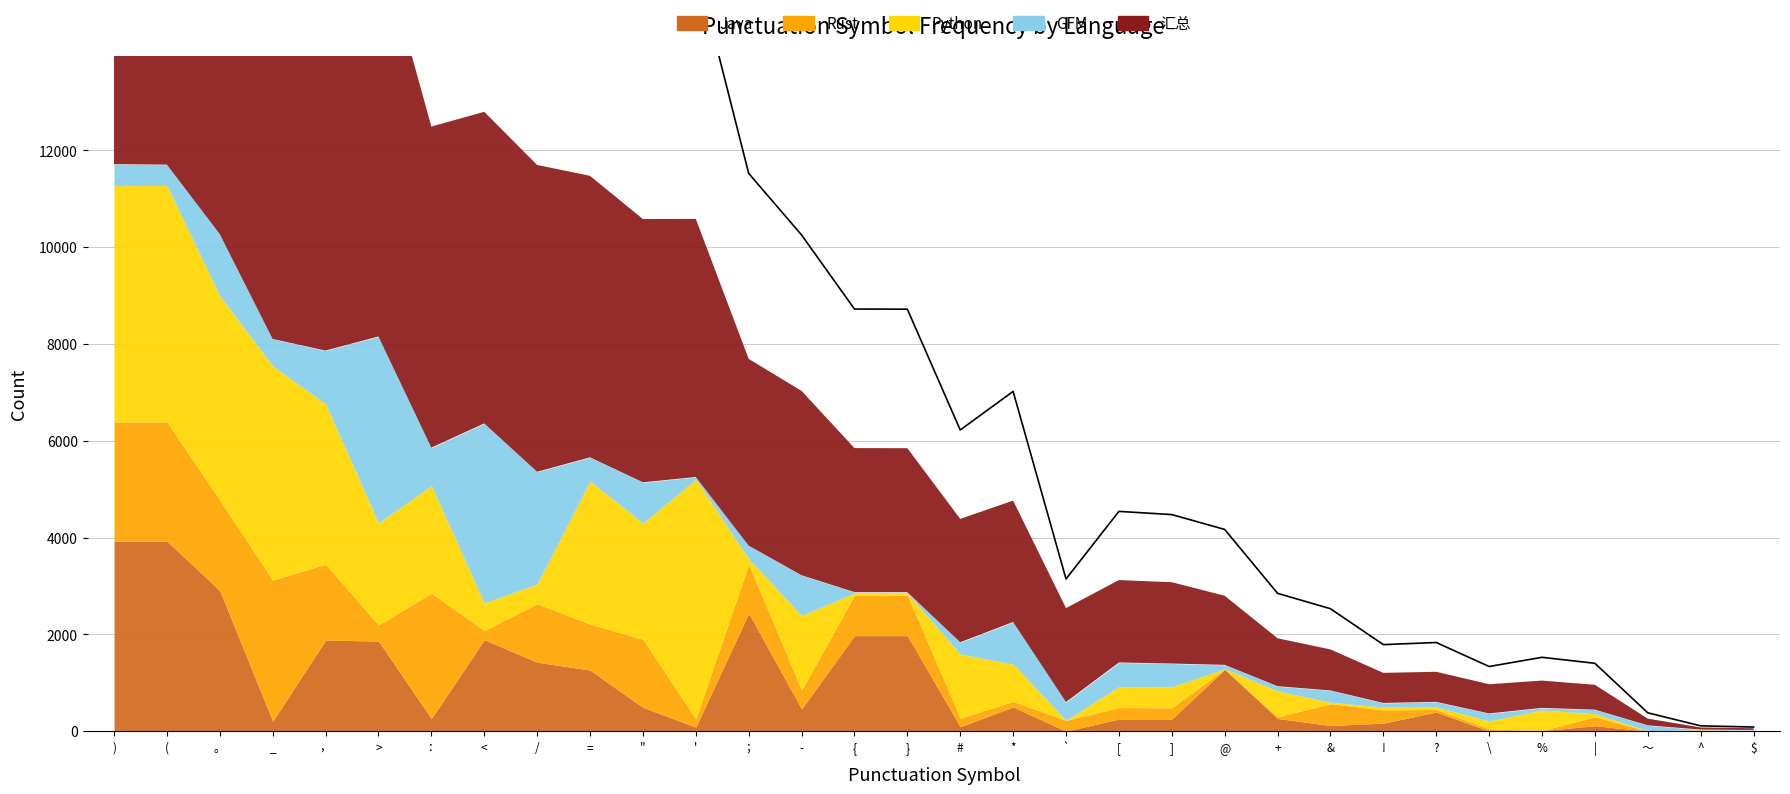

The chart shows a value of 10723 at ". True or false?

False